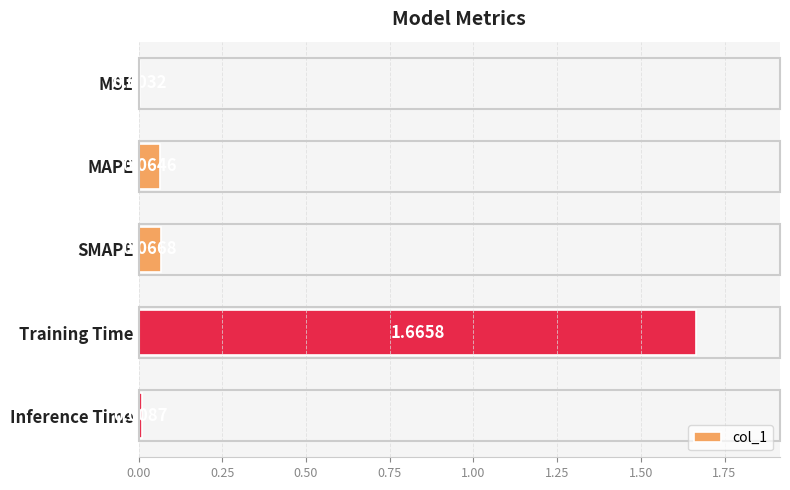

What is the sum of all values?

1.8